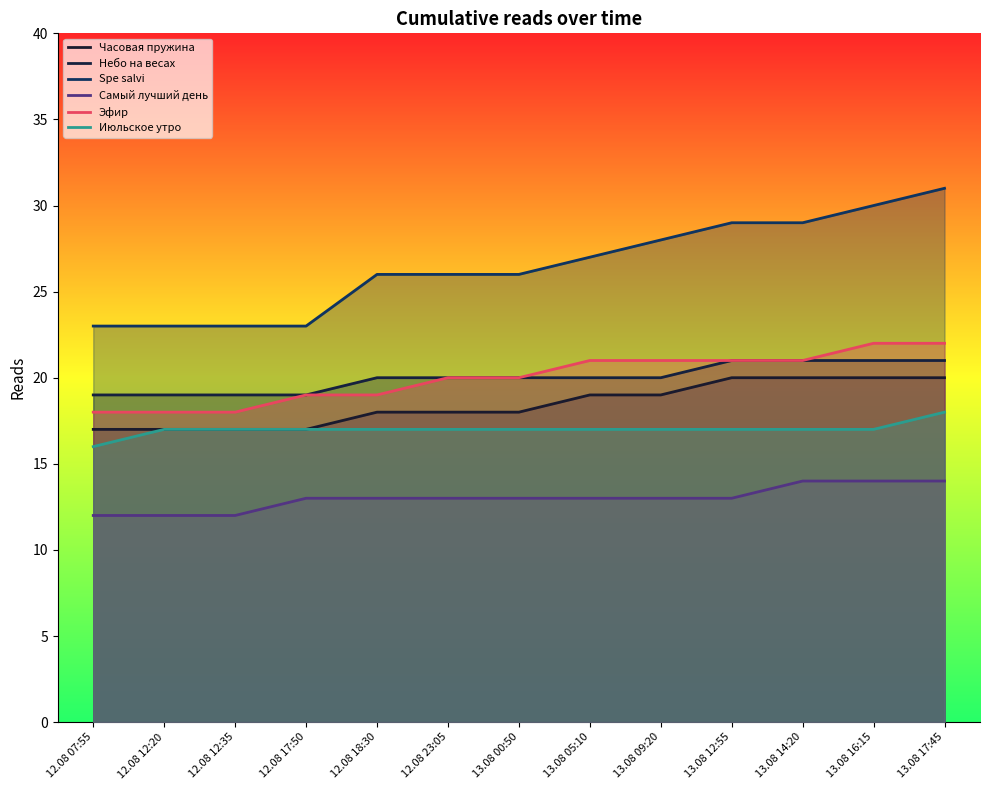

What is the label of the 12th point from the left?

13.08 16:15